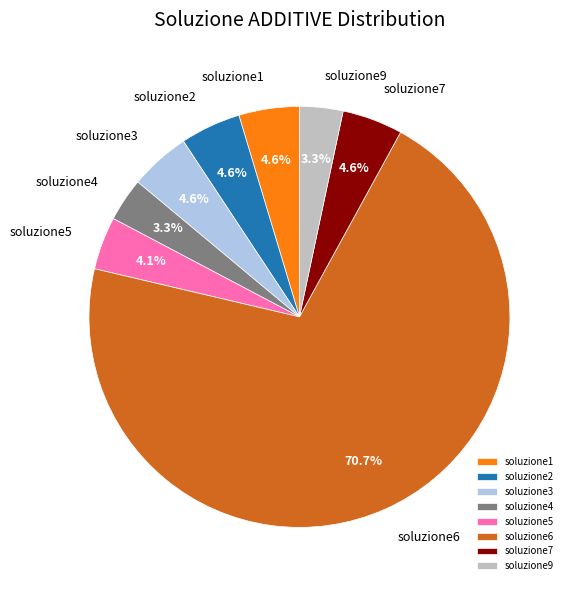

What percentage do soluzione5 and soluzione2 together represent?

8.7%